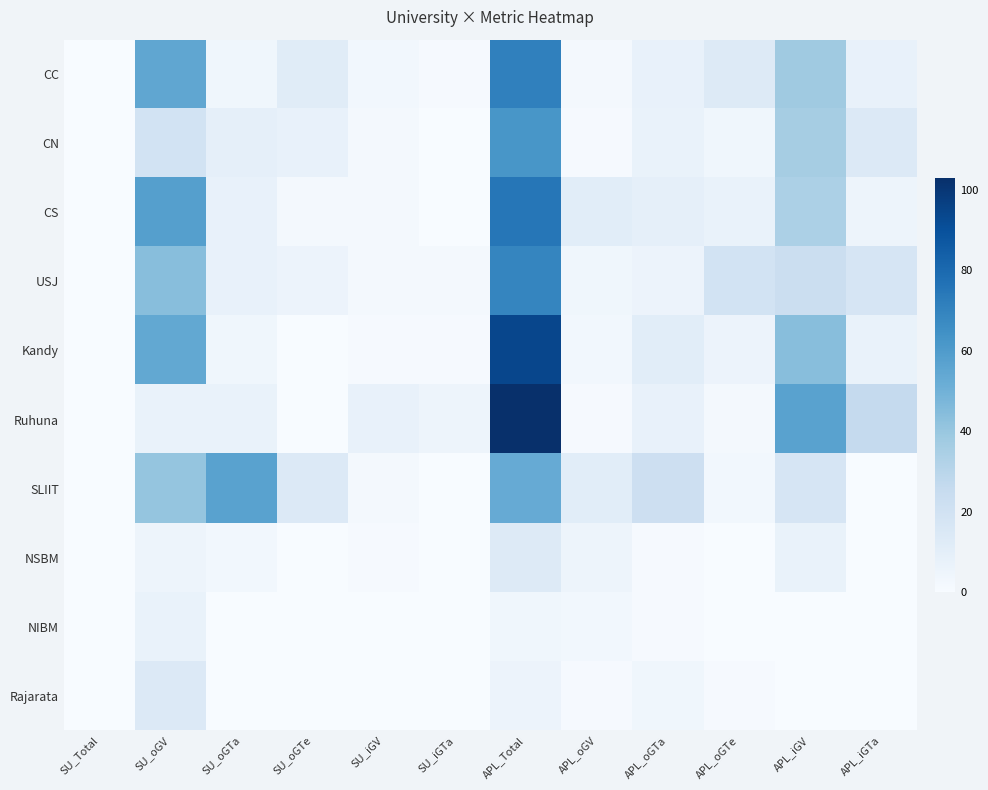

Which series has the largest range (max minus min)?

Ruhuna